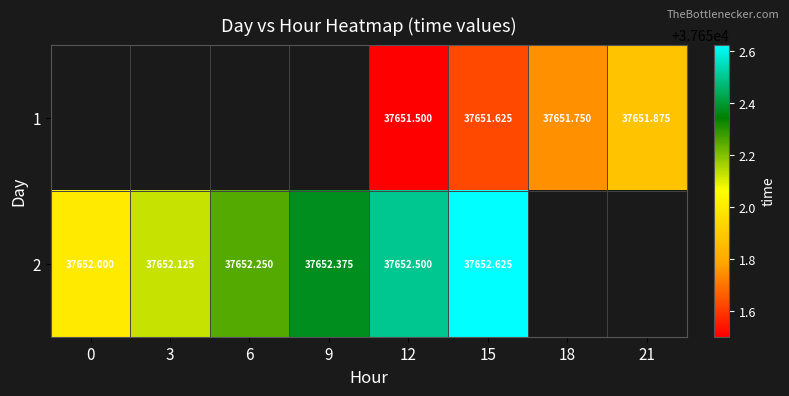

At which category is the sum across all series the highest?

15